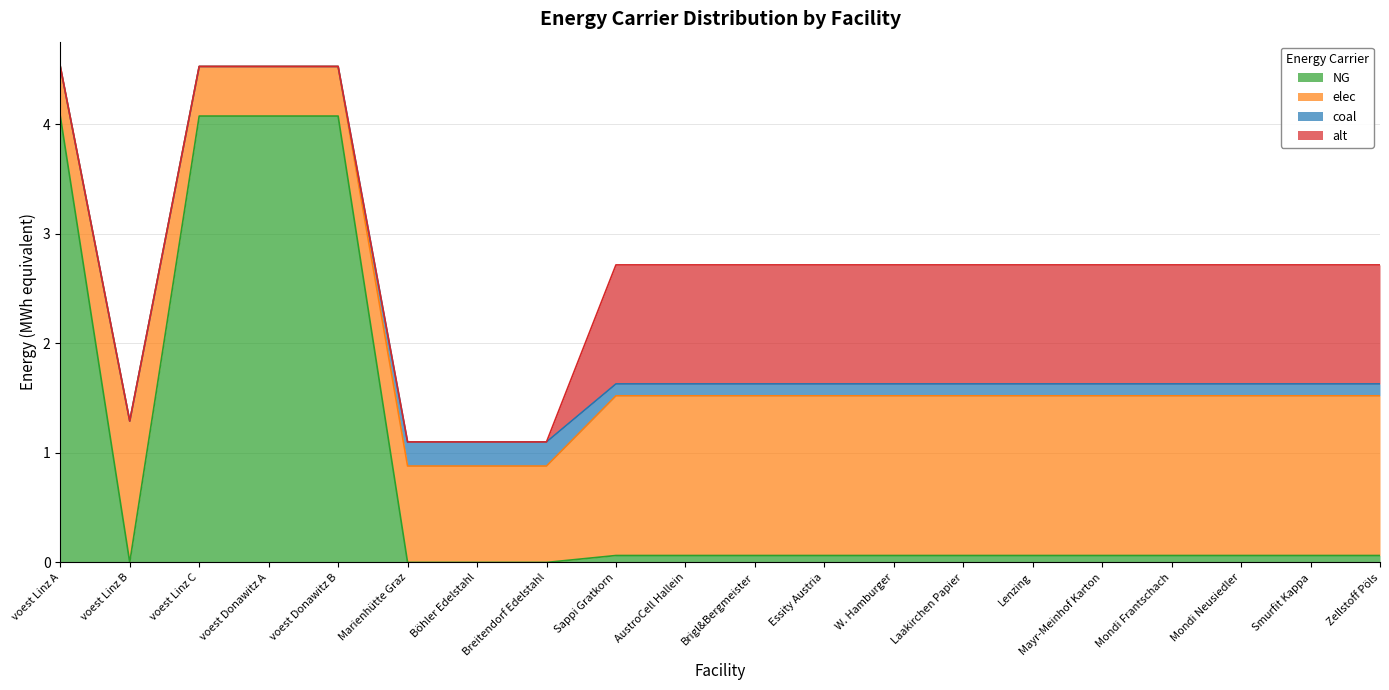

Between Essity Austria and voest Linz B, which is larger?

Essity Austria